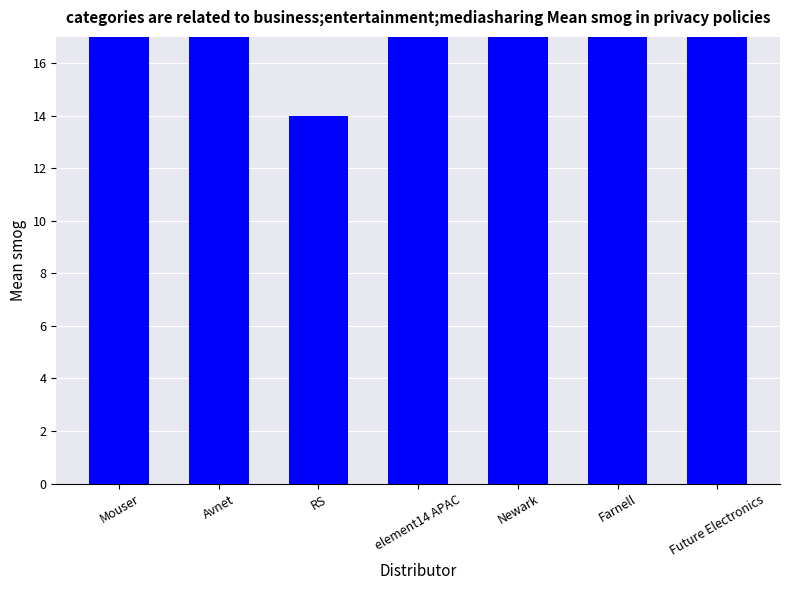

Rank the categories by value from highest to lowest.

Mouser, Avnet, element14 APAC, Farnell, Future Electronics, Newark, RS